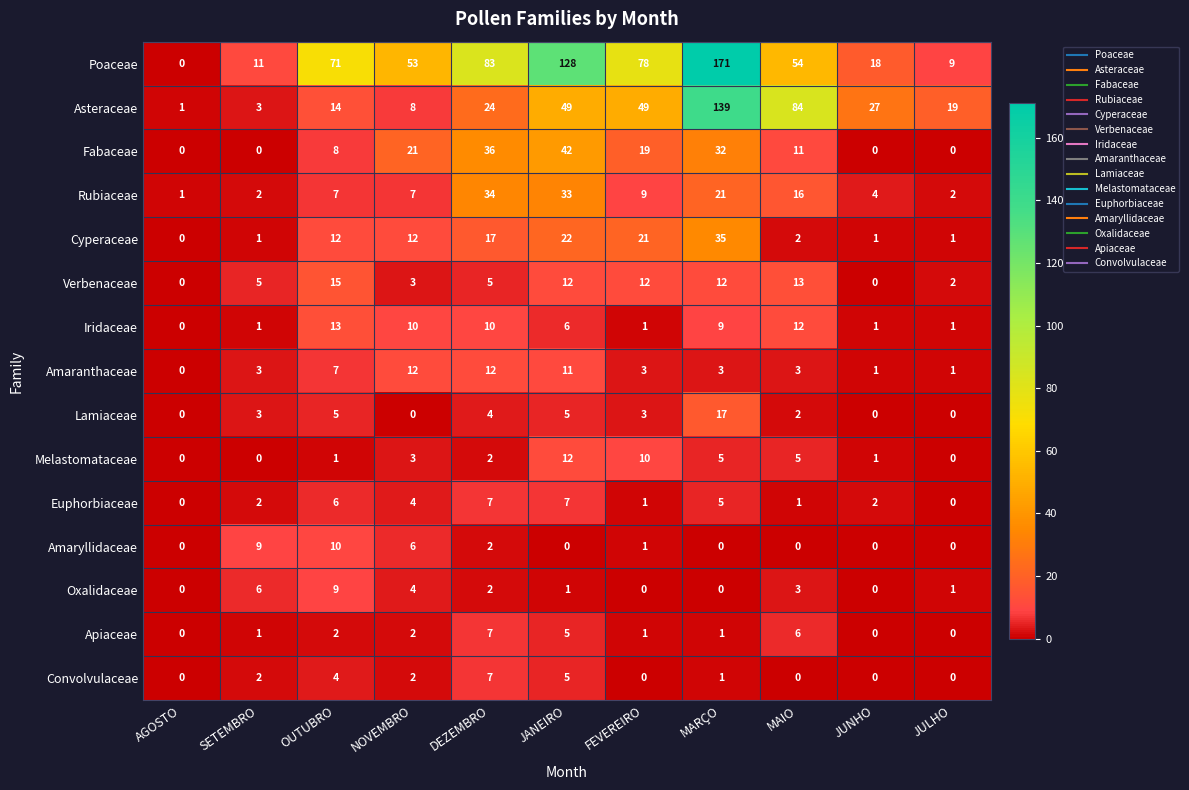

The Poaceae series shows 9 at JULHO. True or false?

True